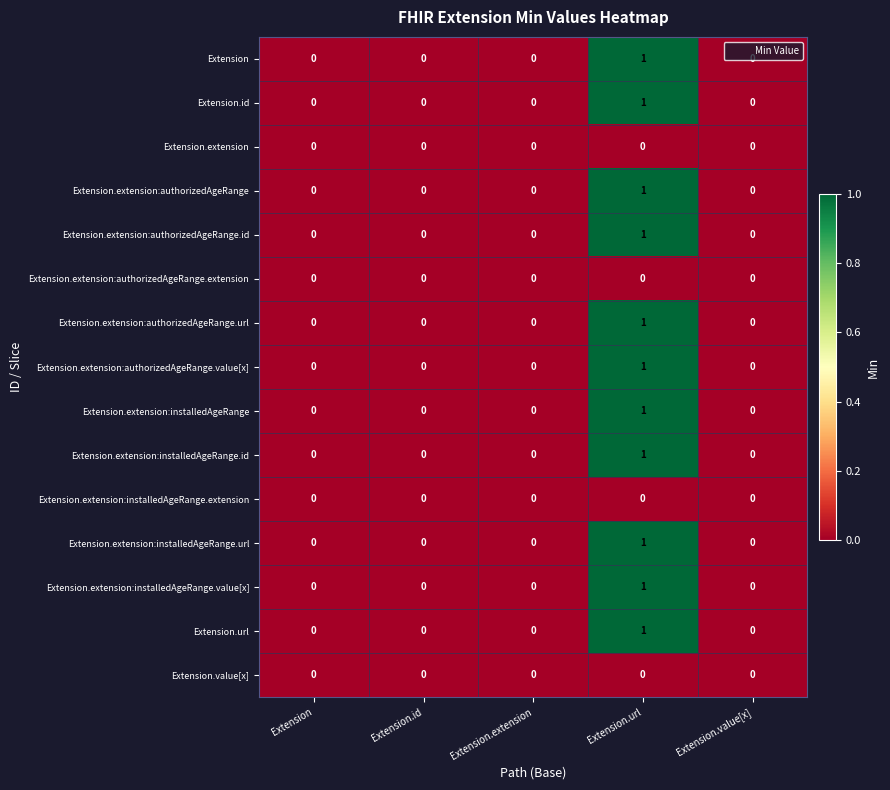

The Extension.extension:authorizedAgeRange.id series shows 0 at Extension. True or false?

True